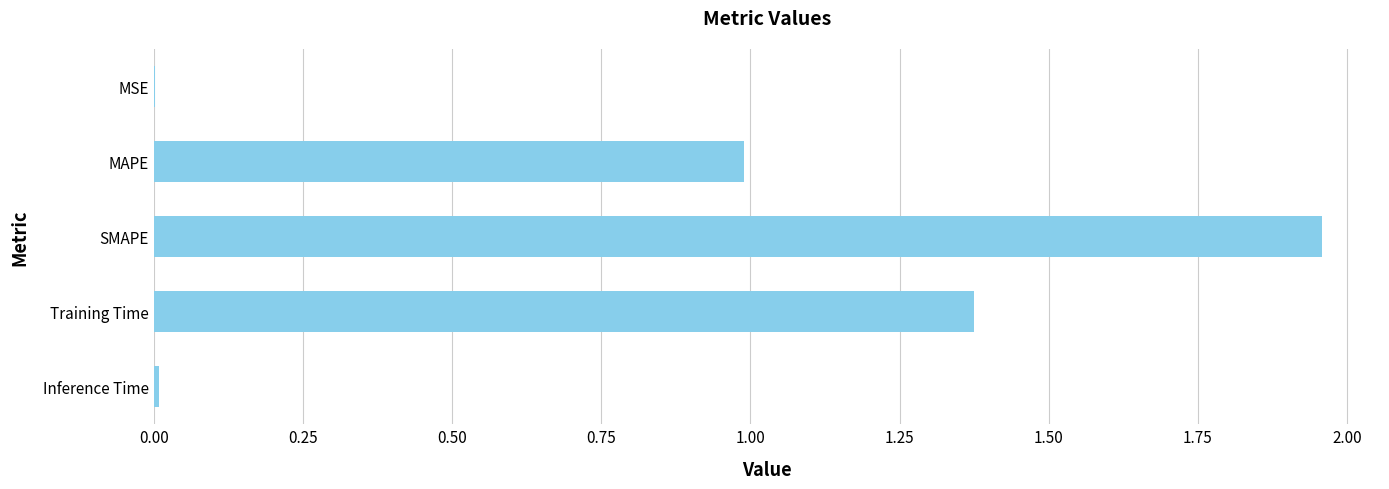

Which category has the highest value across all series?

SMAPE